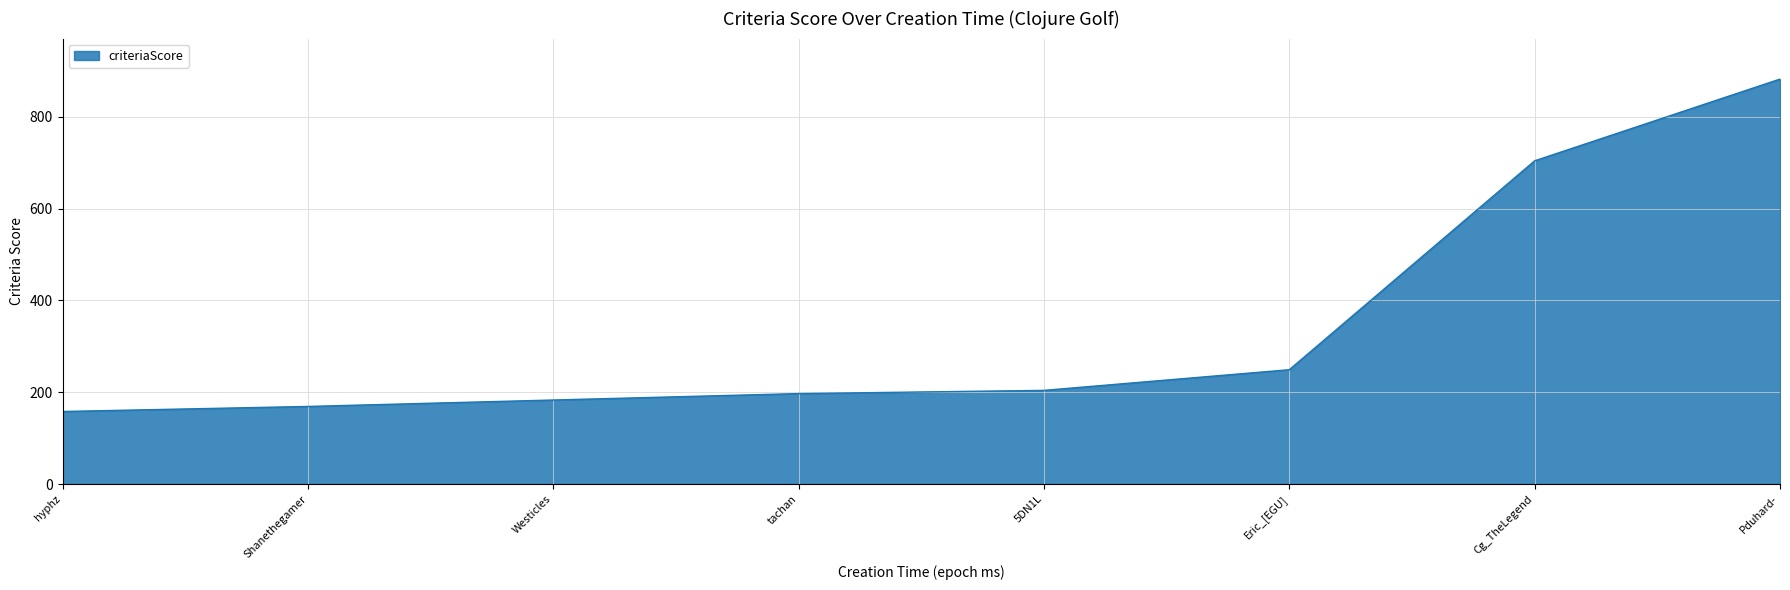

Which category has the lowest value across all series?

hyphz